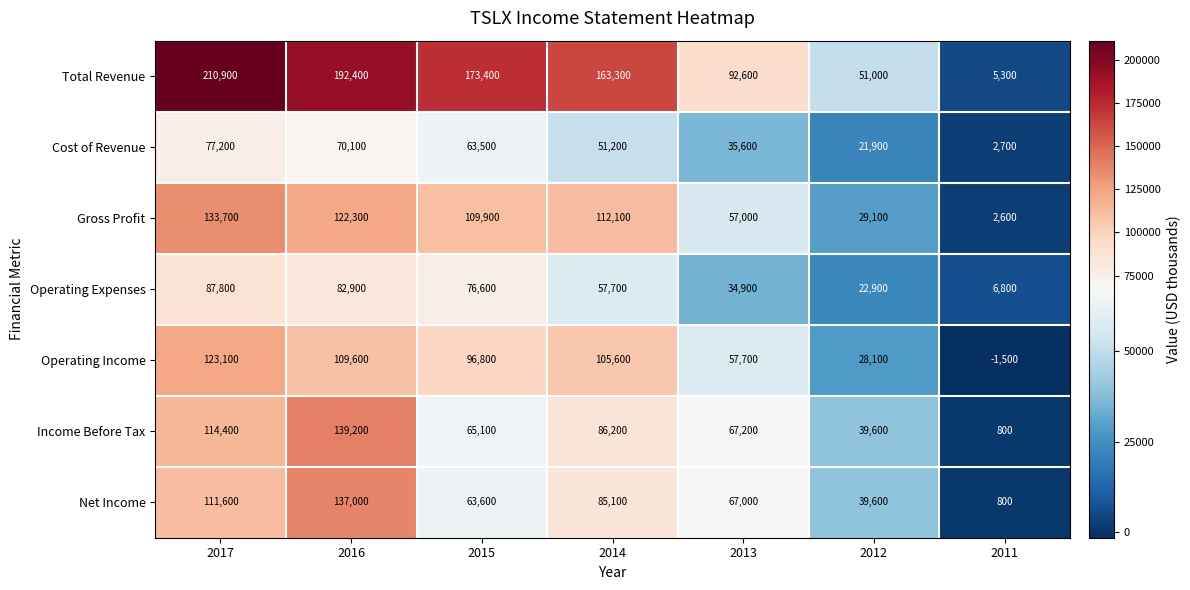

What is the difference between the maximum and second lowest values in the Cost of Revenue series?

55300